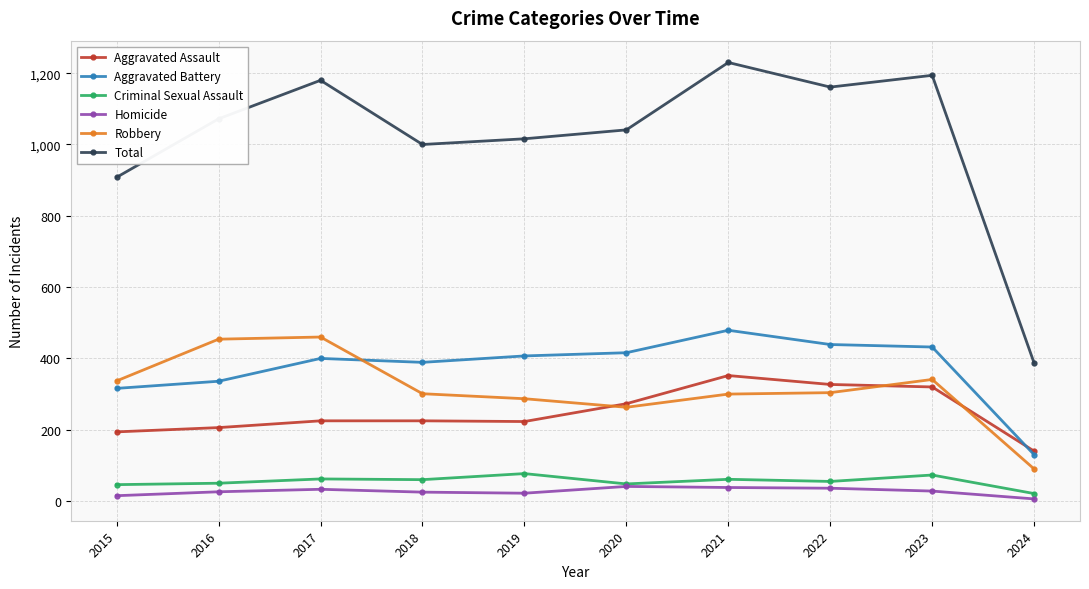

What is the total value across all series at 2022?

2322